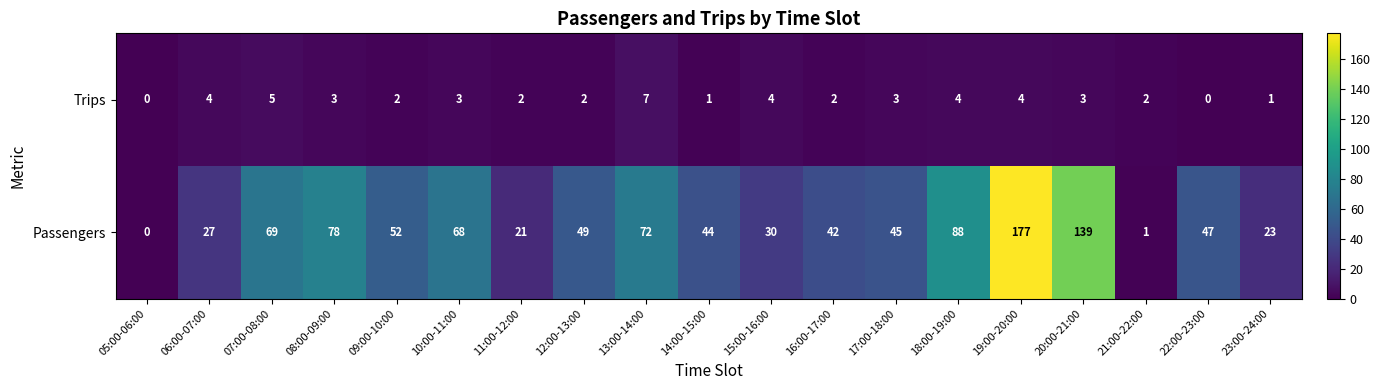

Rank the series by their maximum value, from lowest to highest.

Trips, Passengers